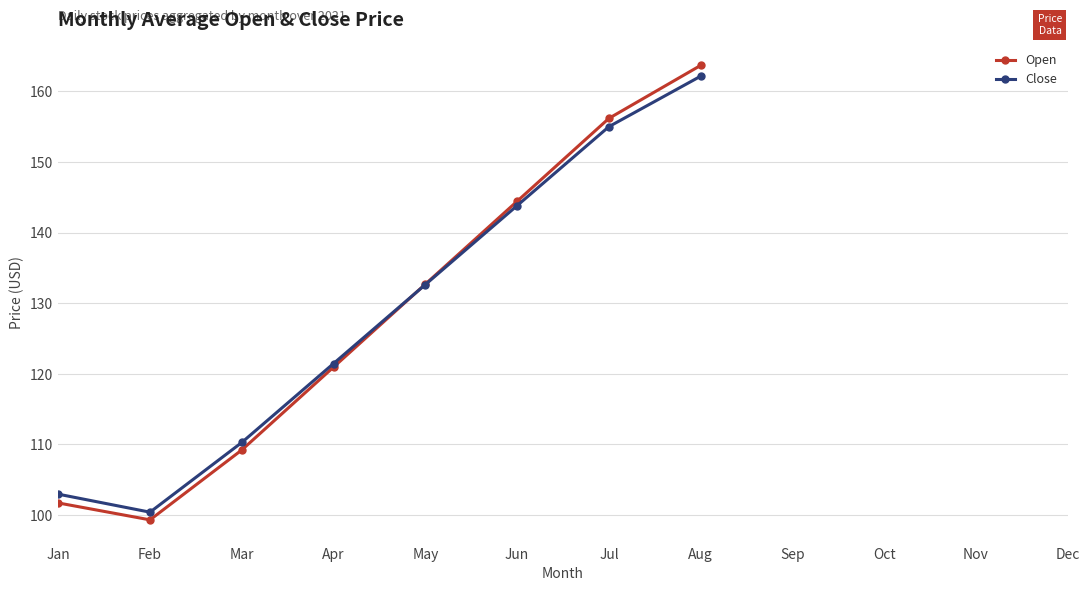

Between Jul and May, which is larger?

Jul